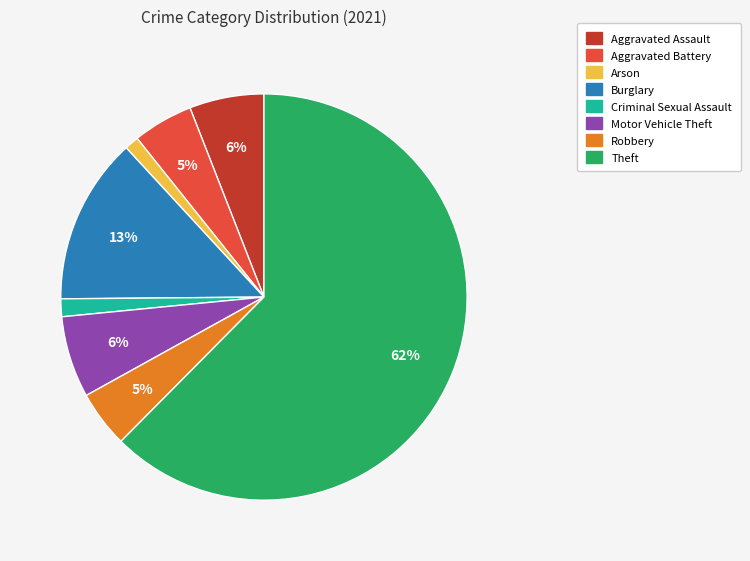

Which has a higher value, Robbery or Criminal Sexual Assault?

Robbery